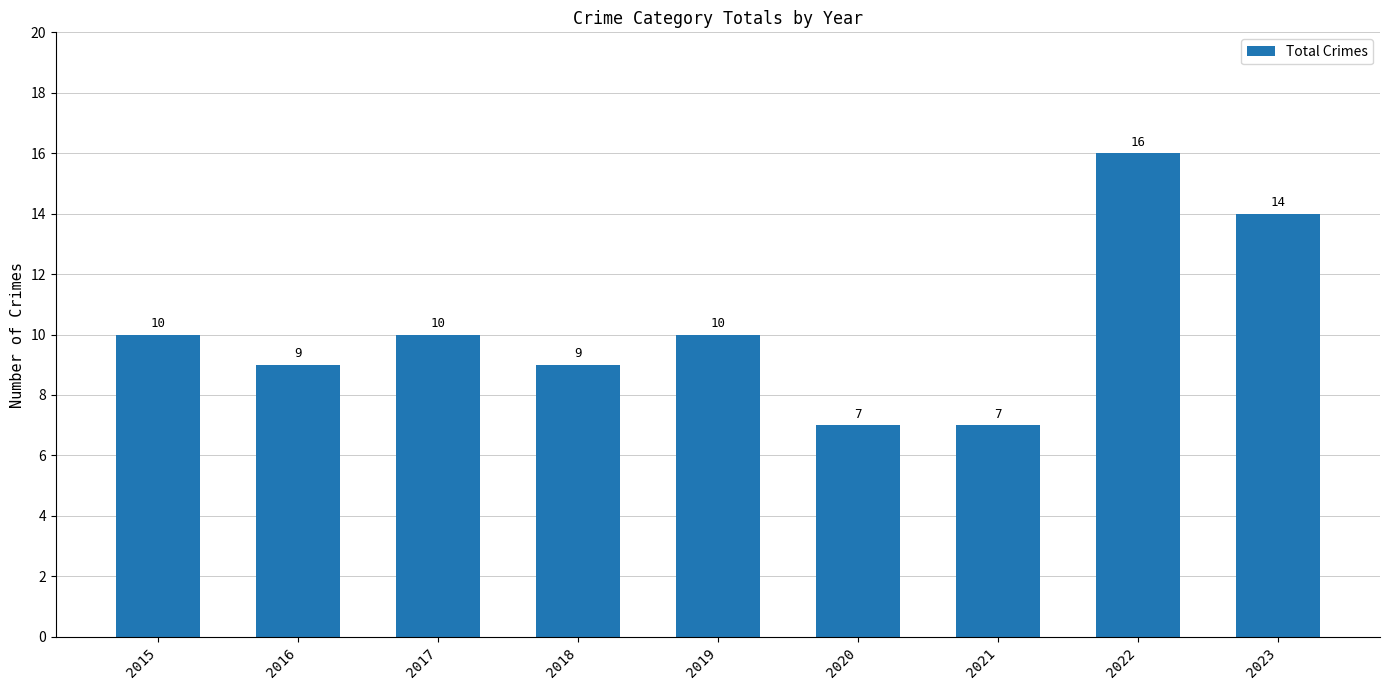

Count the values in the range 9 to 10.

5